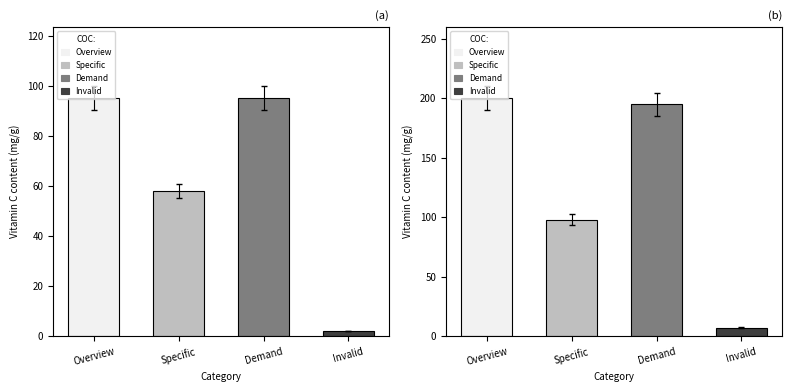

Reading left to right, list all the values displayed in this chart.

Sheet1: Overview=95	Specific=58	Demand=95	Invalid=2
Sheet4: Overview=200	Specific=98	Demand=195	Invalid=7